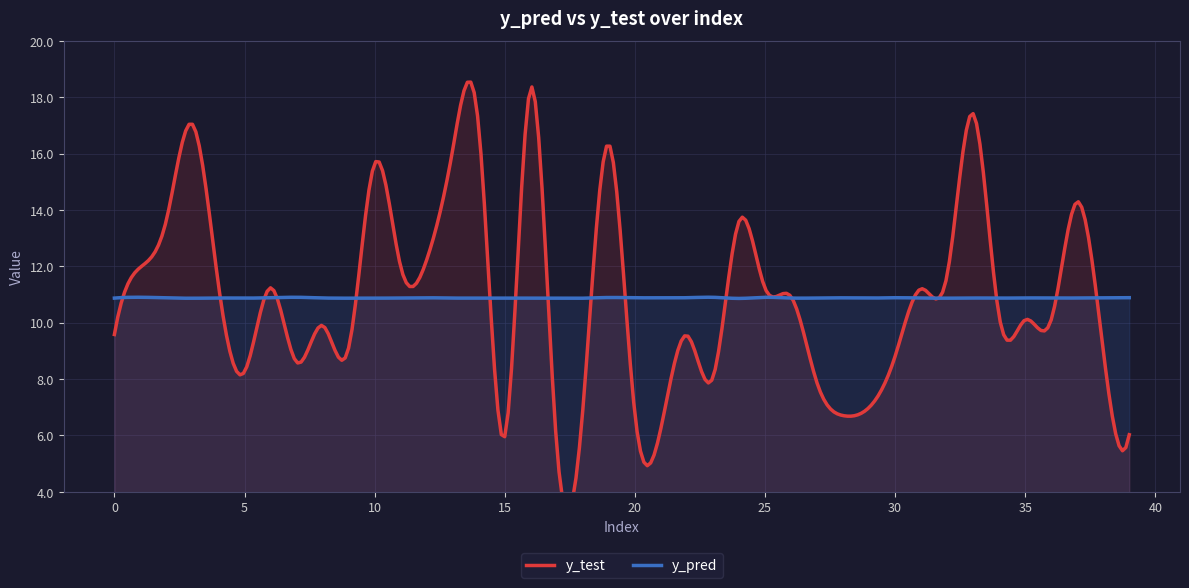

Reading left to right, extract all data points from this chart.

y_pred: 0=10.9	1=10.9	2=10.9	3=10.9	4=10.9	5=10.9	6=10.9	7=10.9	8=10.9	9=10.9	10=10.9	11=10.9	12=10.9	13=10.9	14=10.9	15=10.9	16=10.9	17=10.9	18=10.9	19=10.9	20=10.9	21=10.9	22=10.9	23=10.9	24=10.9	25=10.9	26=10.9	27=10.9	28=10.9	29=10.9	30=10.9	31=10.9	32=10.9	33=10.9	34=10.9	35=10.9	36=10.9	37=10.9	38=10.9	39=10.9
y_test: 0=9.6	1=12.0	2=13.7	3=17.0	4=11.3	5=8.3	6=11.2	7=8.6	8=9.9	9=9.1	10=15.6	11=12.0	12=12.2	13=16.1	14=17.0	15=6.0	16=18.3	17=5.6	18=6.9	19=16.3	20=6.8	21=6.2	22=9.6	23=8.1	24=13.6	25=11.2	26=10.9	27=7.9	28=6.7	29=7.0	30=8.8	31=11.2	32=11.7	33=17.4	34=10.2	35=10.1	36=10.1	37=14.3	38=9.0	39=6.0